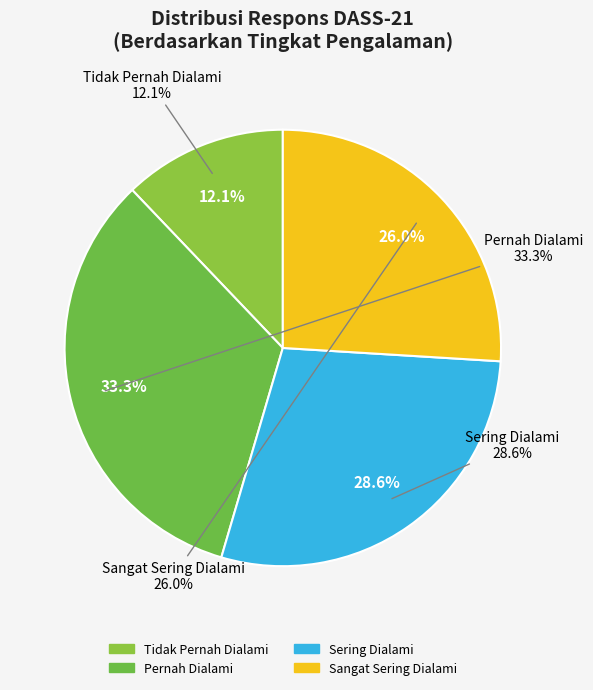

True or false: Sangat Sering Dialami accounts for 9% of the total.

False